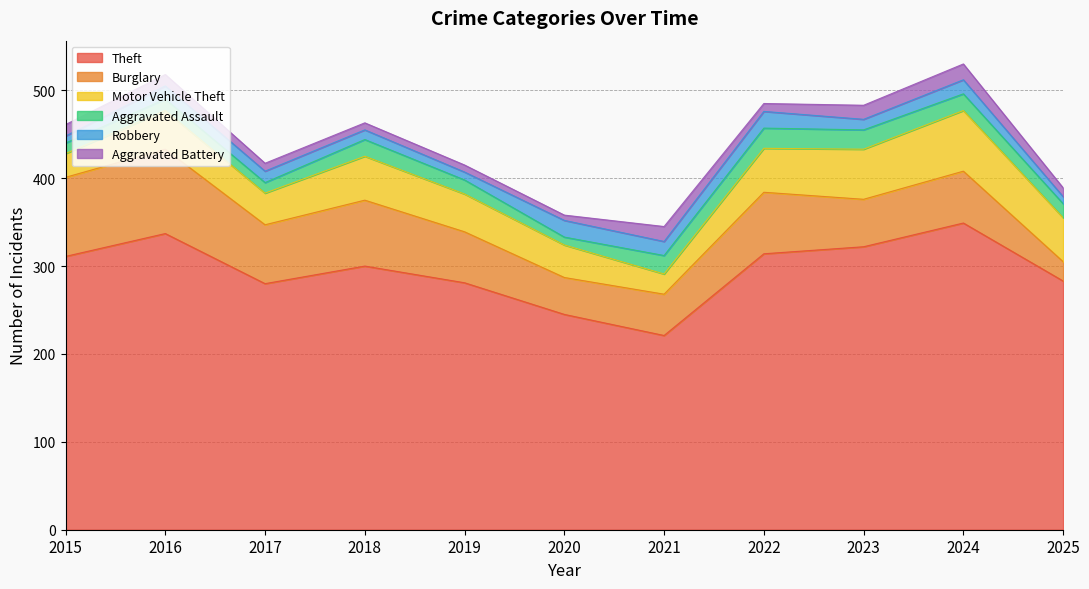

At which category is the sum across all series the highest?

2024